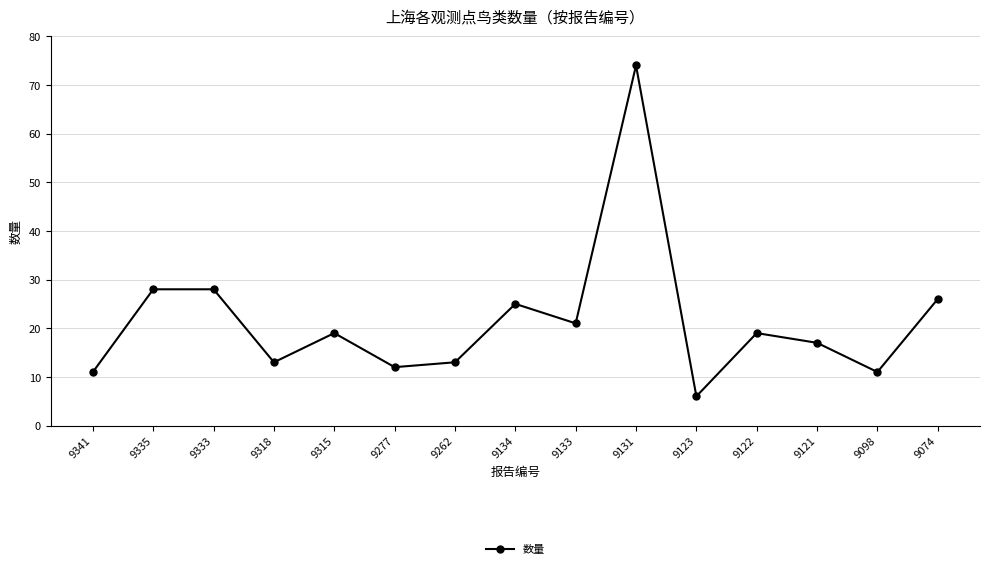

True or false: the data has more than 1 interior local peaks.

True